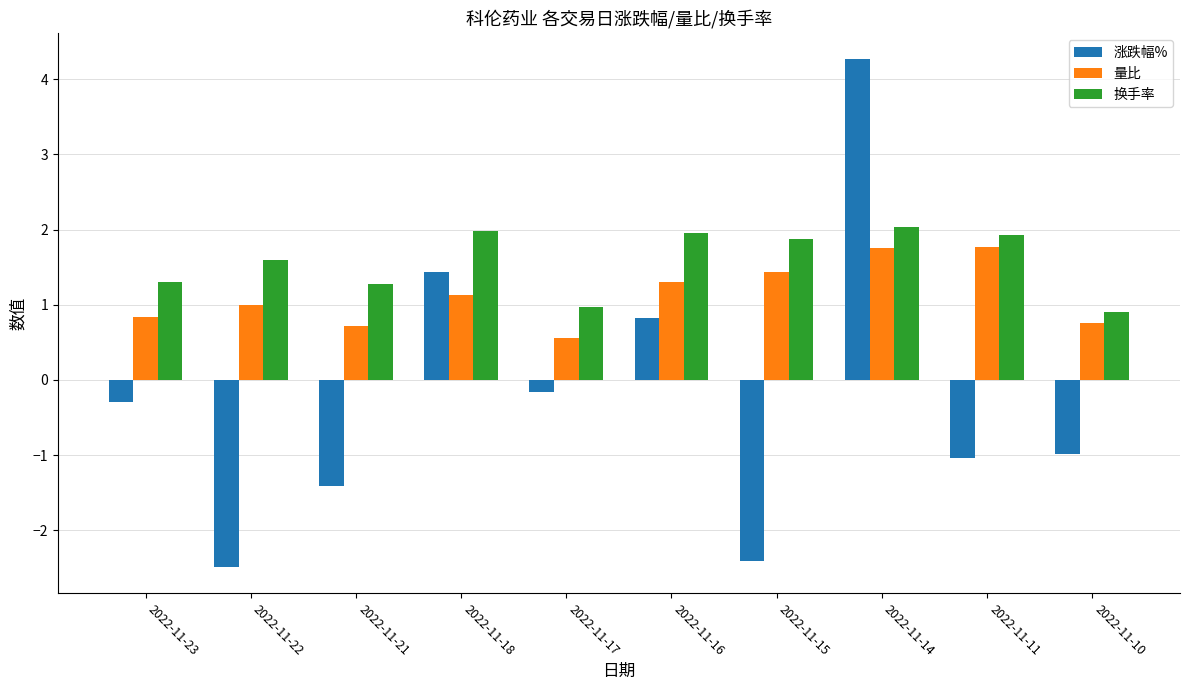

At which category is the sum across all series the highest?

2022-11-14